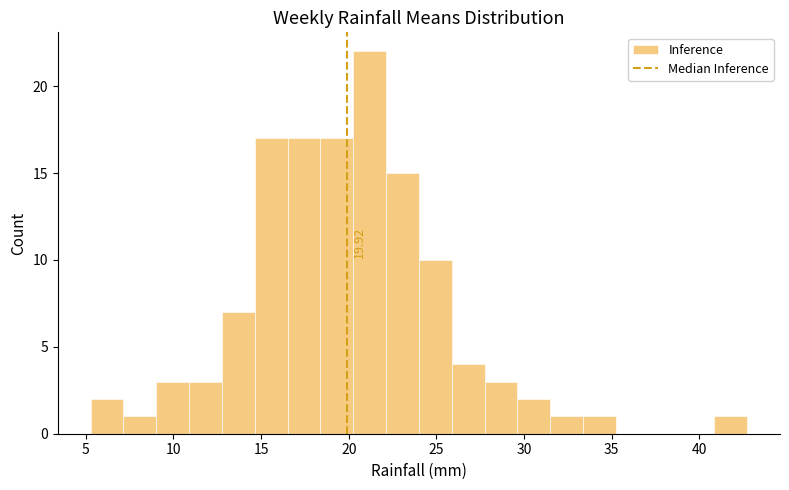

Around what value on the x-axis is the tallest bar? Give the approximate position of its centre, as read against the axis.

21.0